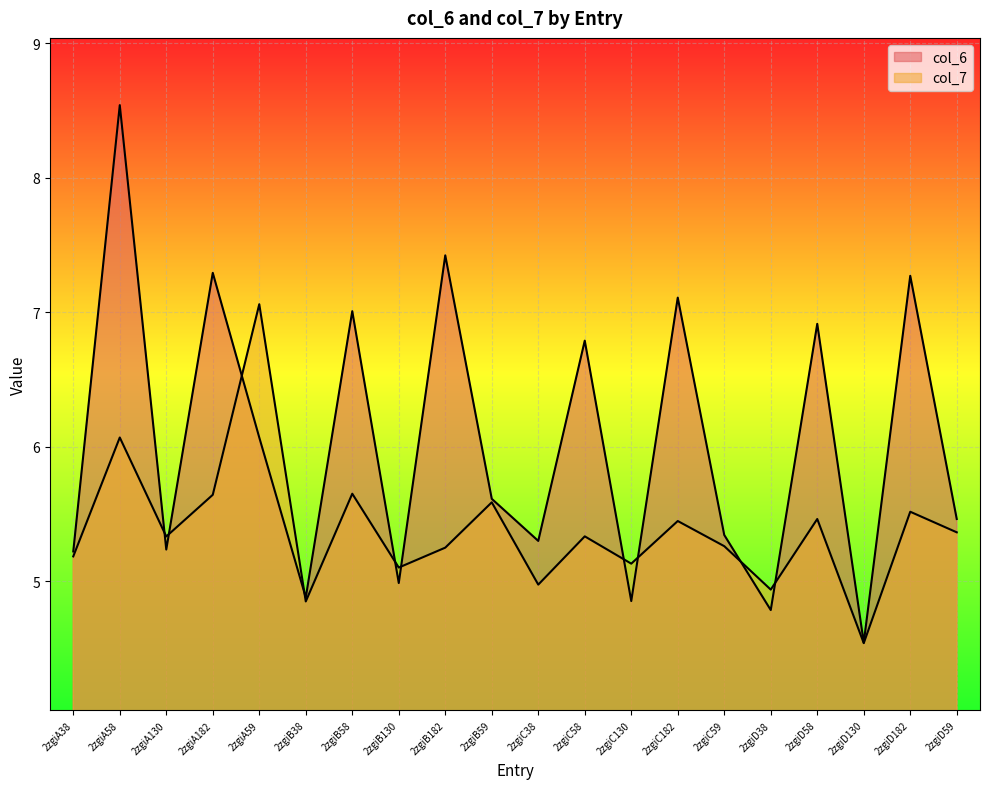

Rank the series by their average value, from highest to lowest.

col_6, col_7